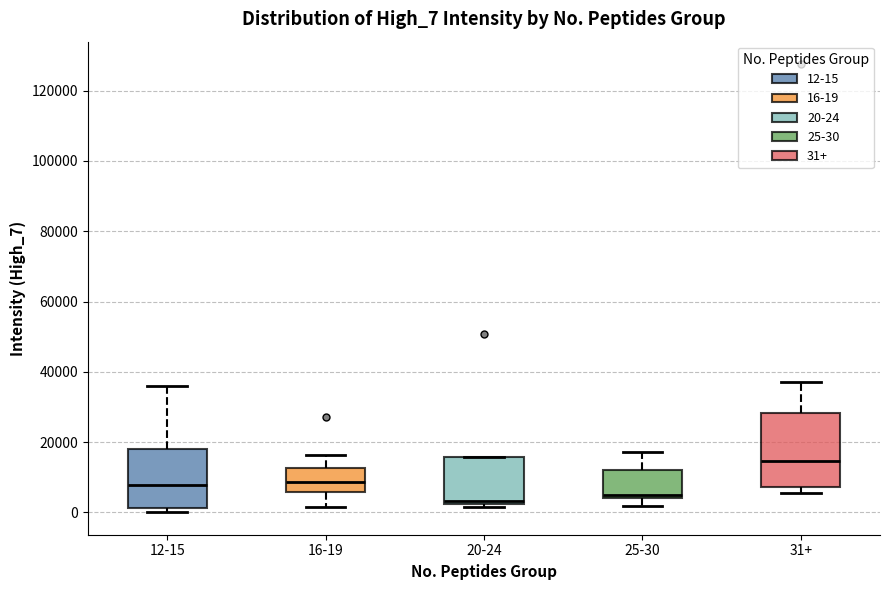

Which box is the tallest, from its lower edge to its upper edge?

31+